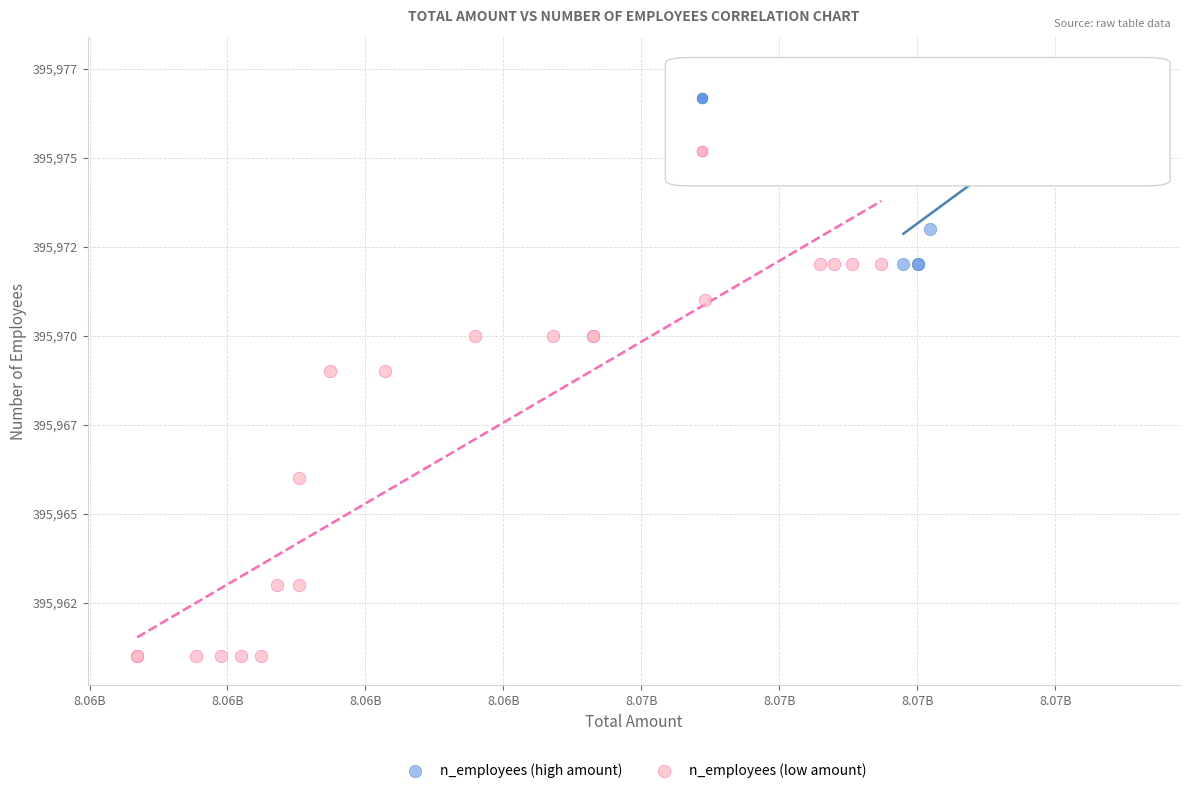

What are all the series names shown in the legend?

n_employees (high amount), n_employees (low amount)